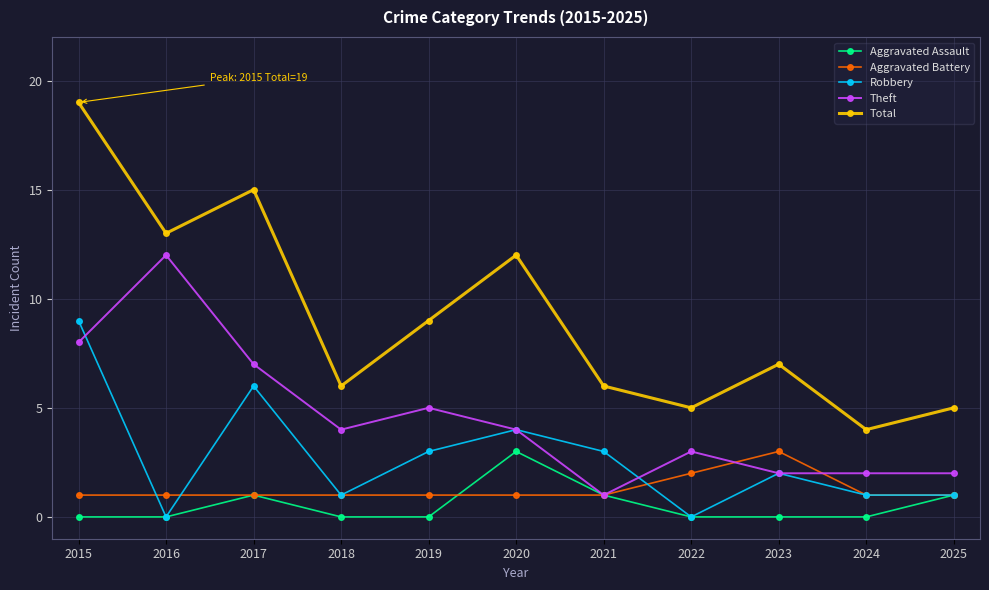

True or false: Robbery has more than 2 points higher than both neighbors.

True